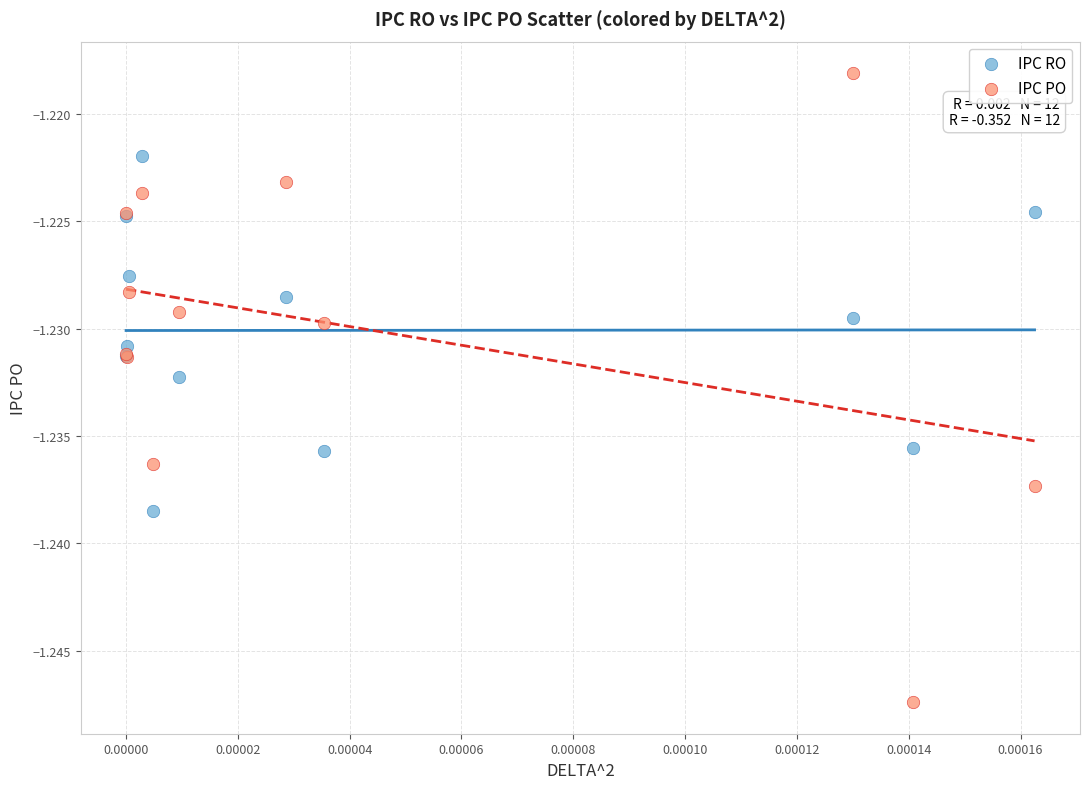

Which series contains the highest Y value?

IPC PO